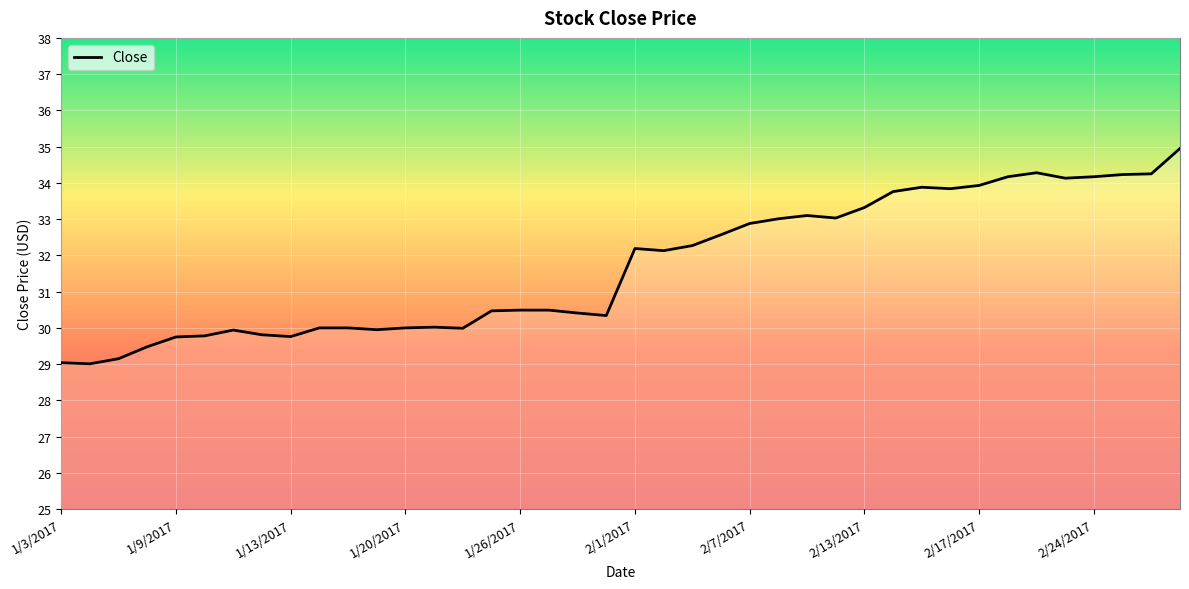

What is the smallest value displayed?

29.0